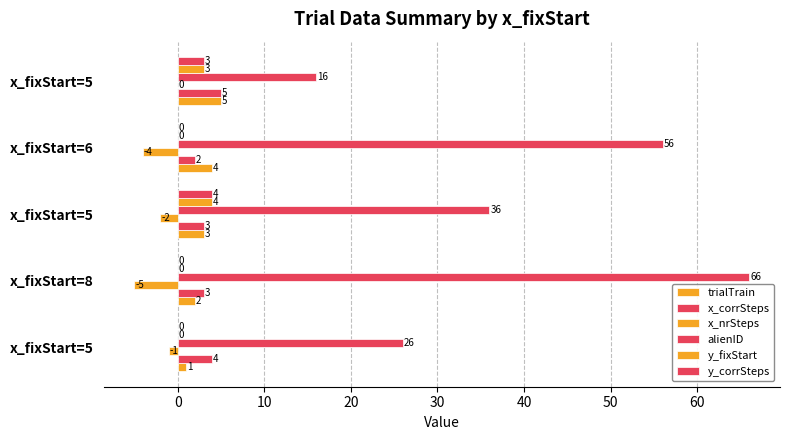

How many categories are shown in the chart?

5